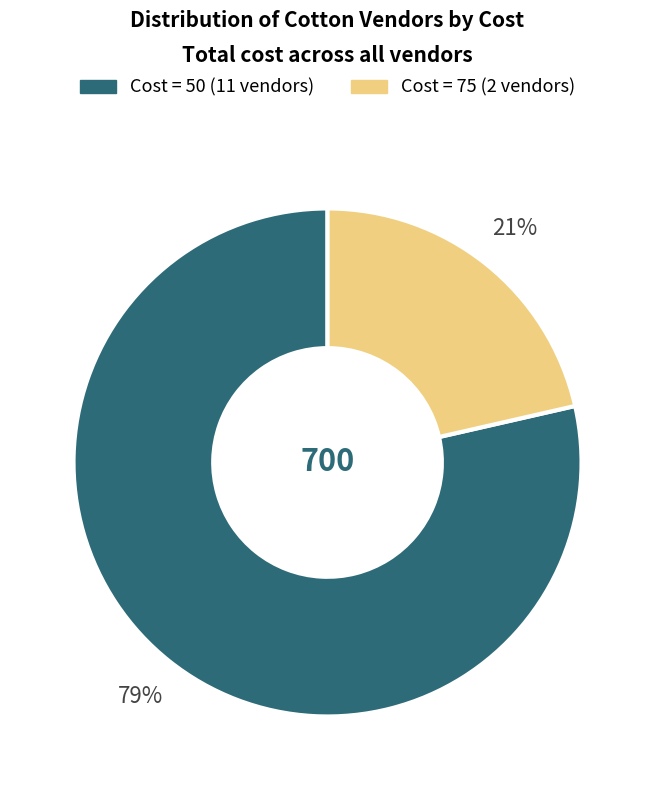

Does any single category account for the majority?

Yes